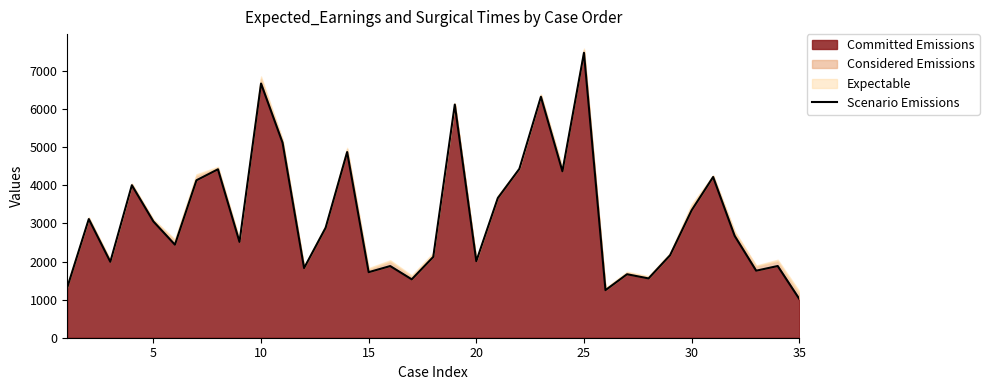

What is the difference between the maximum and minimum values?

6462